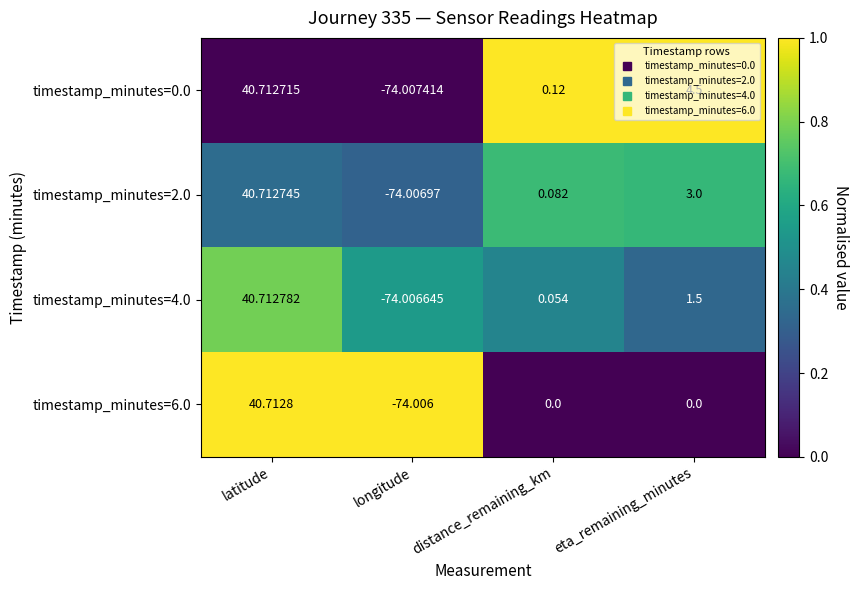

What is the greatest value displayed?

40.7